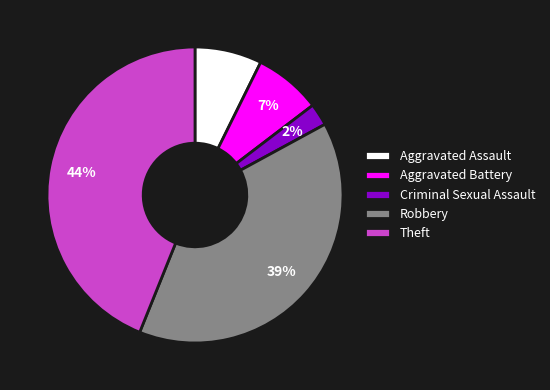

To the nearest percent, what portion does Robbery represent?

39%